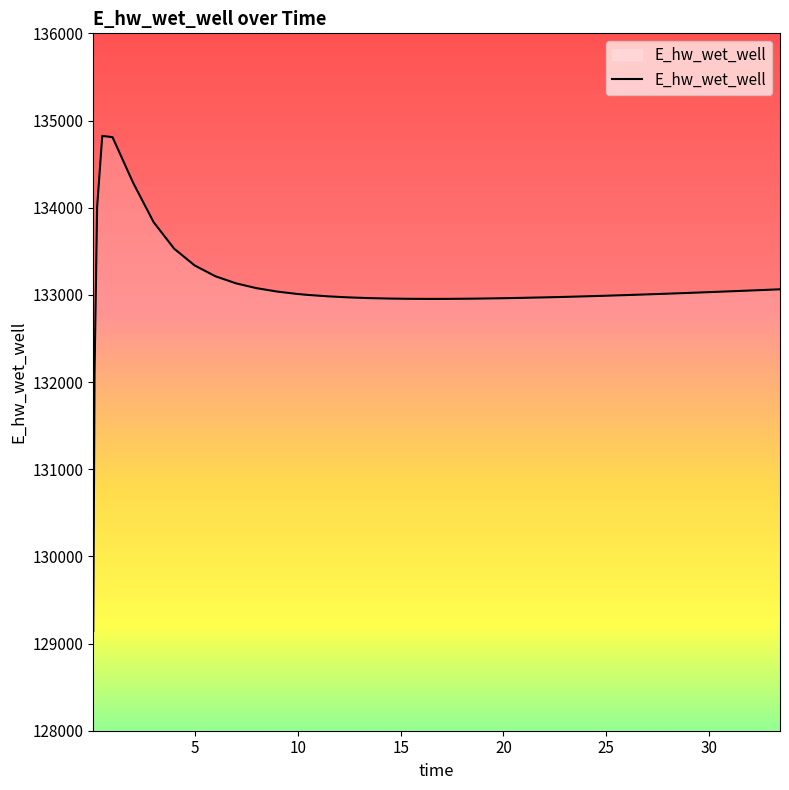

What is the difference between the maximum and minimum values?

5680.5